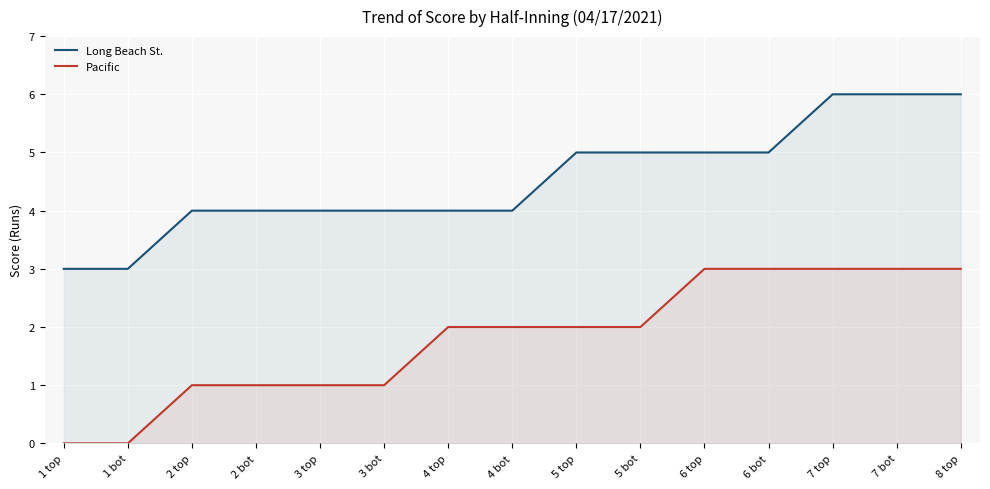

What position from the left is 4 top?

7